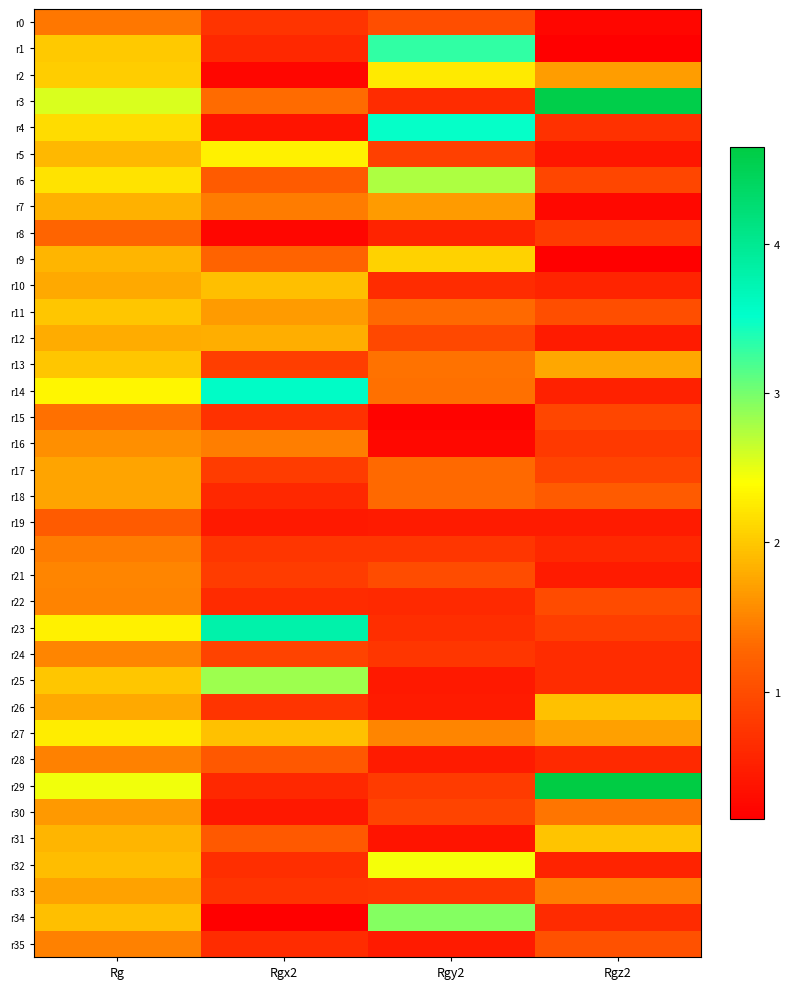

Reading left to right, list all the values displayed in this chart.

r0: Rg=1.4	Rgx2=0.7	Rgy2=1.0	Rgz2=0.2
r1: Rg=2.0	Rgx2=0.6	Rgy2=3.3	Rgz2=0.1
r2: Rg=2.0	Rgx2=0.2	Rgy2=2.2	Rgz2=1.7
r3: Rg=2.6	Rgx2=1.3	Rgy2=0.6	Rgz2=4.6
r4: Rg=2.1	Rgx2=0.4	Rgy2=3.5	Rgz2=0.7
r5: Rg=1.9	Rgx2=2.3	Rgy2=0.9	Rgz2=0.4
r6: Rg=2.2	Rgx2=1.2	Rgy2=2.8	Rgz2=0.9
r7: Rg=1.8	Rgx2=1.4	Rgy2=1.7	Rgz2=0.2
r8: Rg=1.3	Rgx2=0.2	Rgy2=0.5	Rgz2=0.8
r9: Rg=1.9	Rgx2=1.2	Rgy2=2.1	Rgz2=0.1
r10: Rg=1.8	Rgx2=1.9	Rgy2=0.6	Rgz2=0.6
r11: Rg=2.0	Rgx2=1.7	Rgy2=1.3	Rgz2=1.0
r12: Rg=1.8	Rgx2=1.8	Rgy2=1.0	Rgz2=0.4
r13: Rg=2.0	Rgx2=0.8	Rgy2=1.4	Rgz2=1.8
r14: Rg=2.3	Rgx2=3.6	Rgy2=1.4	Rgz2=0.5
r15: Rg=1.4	Rgx2=0.7	Rgy2=0.2	Rgz2=0.9
r16: Rg=1.6	Rgx2=1.5	Rgy2=0.2	Rgz2=0.8
r17: Rg=1.7	Rgx2=0.8	Rgy2=1.3	Rgz2=0.9
r18: Rg=1.7	Rgx2=0.6	Rgy2=1.3	Rgz2=1.2
r19: Rg=1.2	Rgx2=0.4	Rgy2=0.4	Rgz2=0.5
r20: Rg=1.4	Rgx2=0.7	Rgy2=0.7	Rgz2=0.6
r21: Rg=1.5	Rgx2=0.8	Rgy2=1.0	Rgz2=0.5
r22: Rg=1.5	Rgx2=0.6	Rgy2=0.6	Rgz2=1.0
r23: Rg=2.3	Rgx2=3.8	Rgy2=0.7	Rgz2=0.8
r24: Rg=1.5	Rgx2=0.9	Rgy2=0.8	Rgz2=0.6
r25: Rg=2.0	Rgx2=2.8	Rgy2=0.4	Rgz2=0.6
r26: Rg=1.8	Rgx2=0.7	Rgy2=0.4	Rgz2=1.9
r27: Rg=2.3	Rgx2=1.9	Rgy2=1.5	Rgz2=1.7
r28: Rg=1.5	Rgx2=1.1	Rgy2=0.5	Rgz2=0.6
r29: Rg=2.5	Rgx2=0.6	Rgy2=0.8	Rgz2=4.6
r30: Rg=1.7	Rgx2=0.4	Rgy2=0.9	Rgz2=1.4
r31: Rg=1.9	Rgx2=1.1	Rgy2=0.4	Rgz2=2.0
r32: Rg=1.9	Rgx2=0.7	Rgy2=2.4	Rgz2=0.5
r33: Rg=1.7	Rgx2=0.7	Rgy2=0.7	Rgz2=1.5
r34: Rg=1.9	Rgx2=0.1	Rgy2=2.9	Rgz2=0.6
r35: Rg=1.5	Rgx2=0.6	Rgy2=0.4	Rgz2=1.1